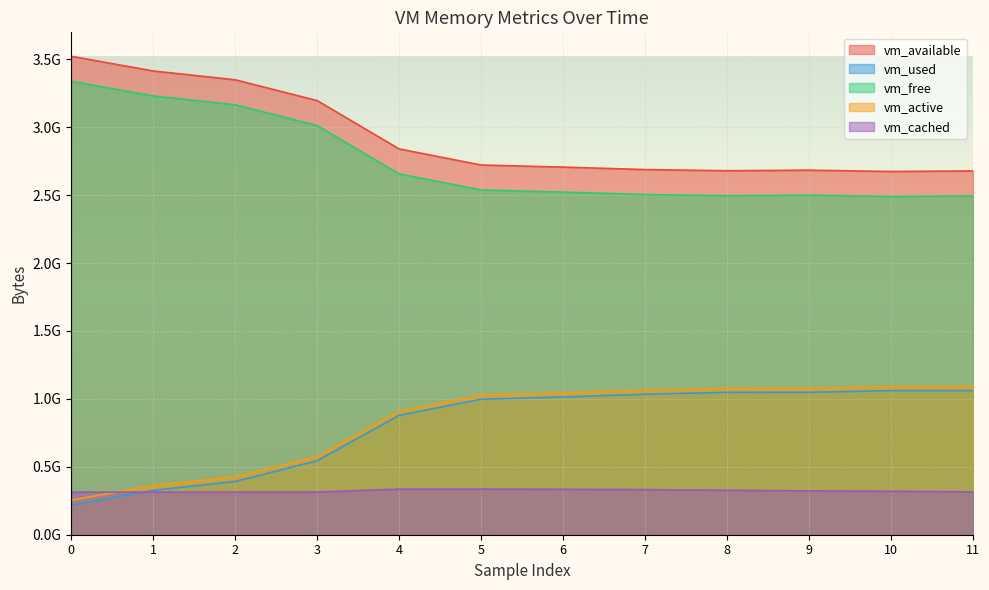

List the series in order of their peak value, highest first.

vm_available, vm_free, vm_active, vm_used, vm_cached